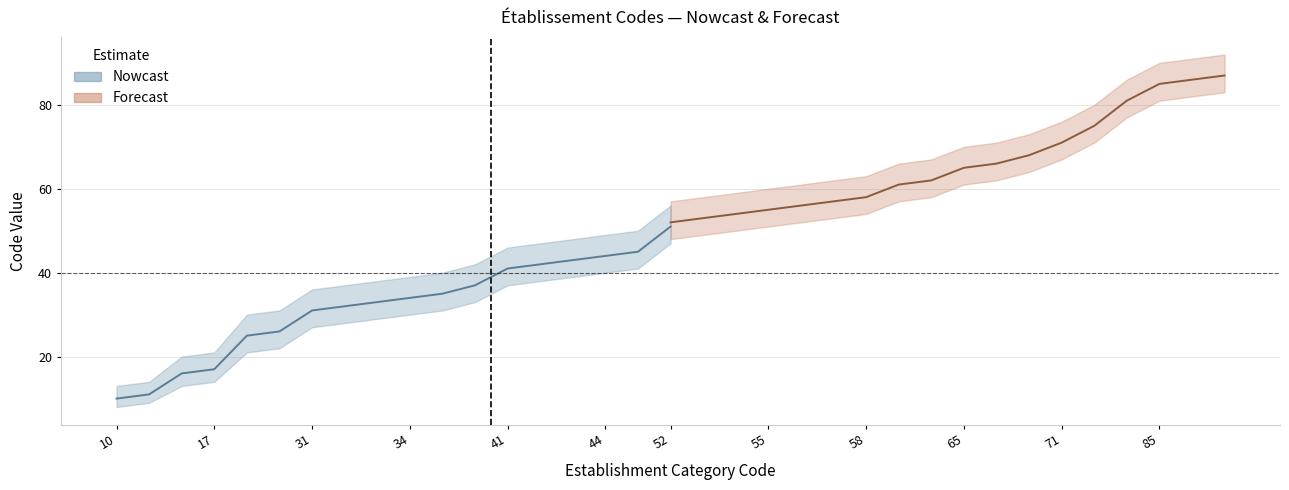

True or false: Forecast has more than 2 points higher than both neighbors.

False